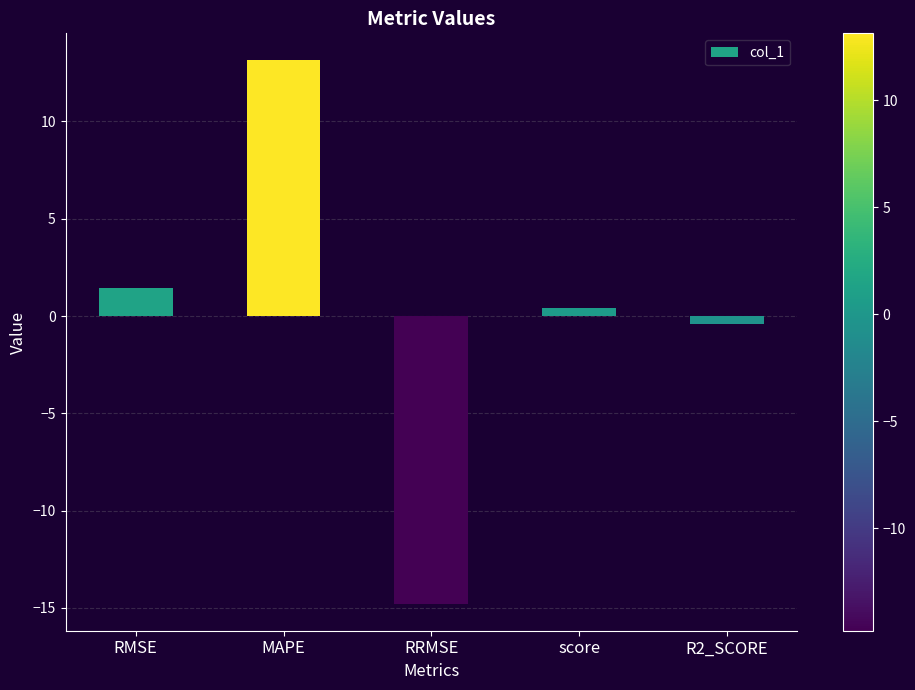

Rank the categories by value from highest to lowest.

MAPE, RMSE, score, R2_SCORE, RRMSE